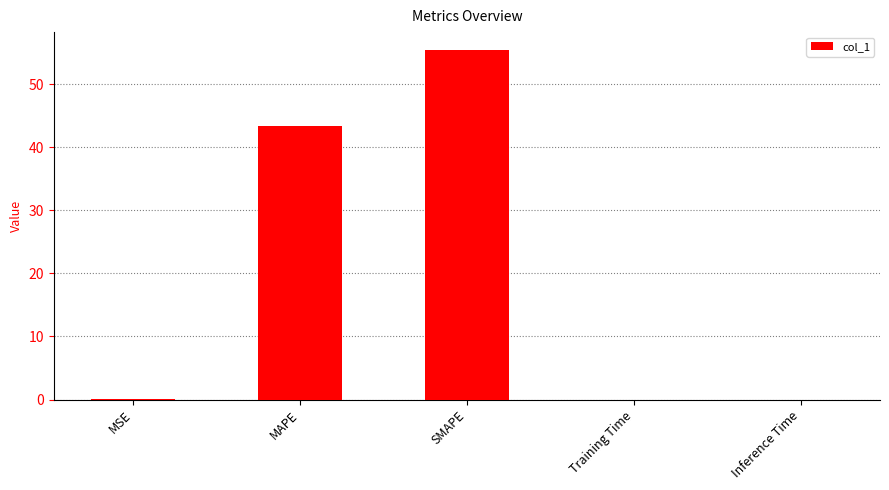

Where is the data nearest to the value 27?

MAPE